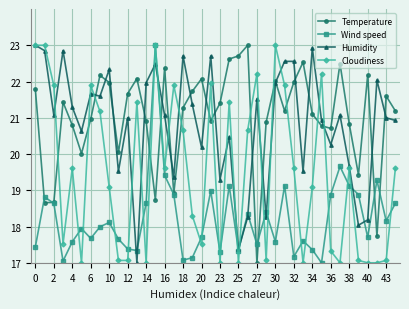

At how many categories does at least one series exceed 18?

40